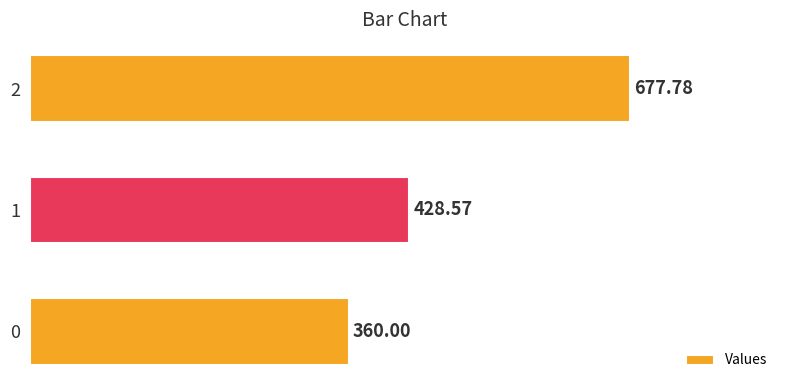

What is the difference between the maximum and minimum values?

317.8